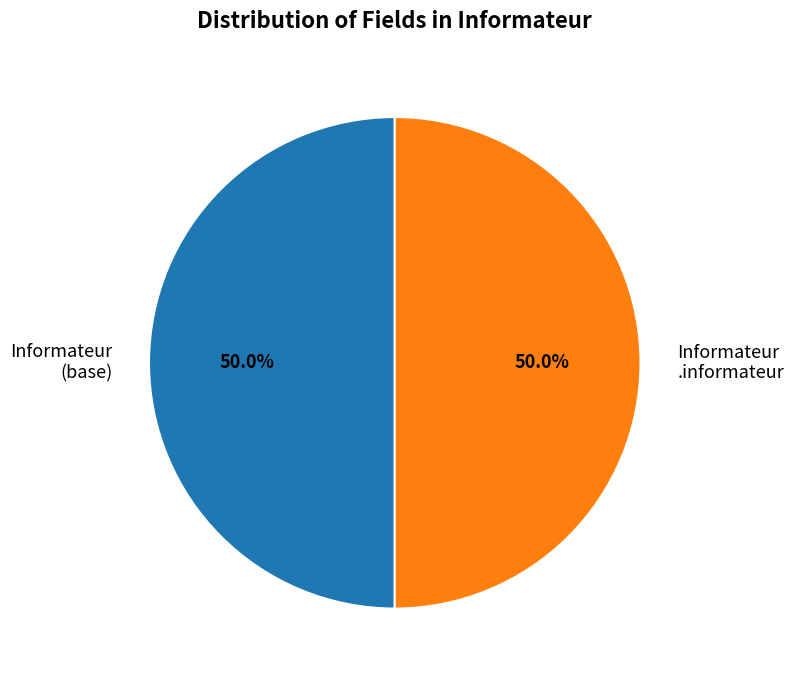

Combined, what portion of the pie is Informateur (base) and Informateur .informateur?

100.0%